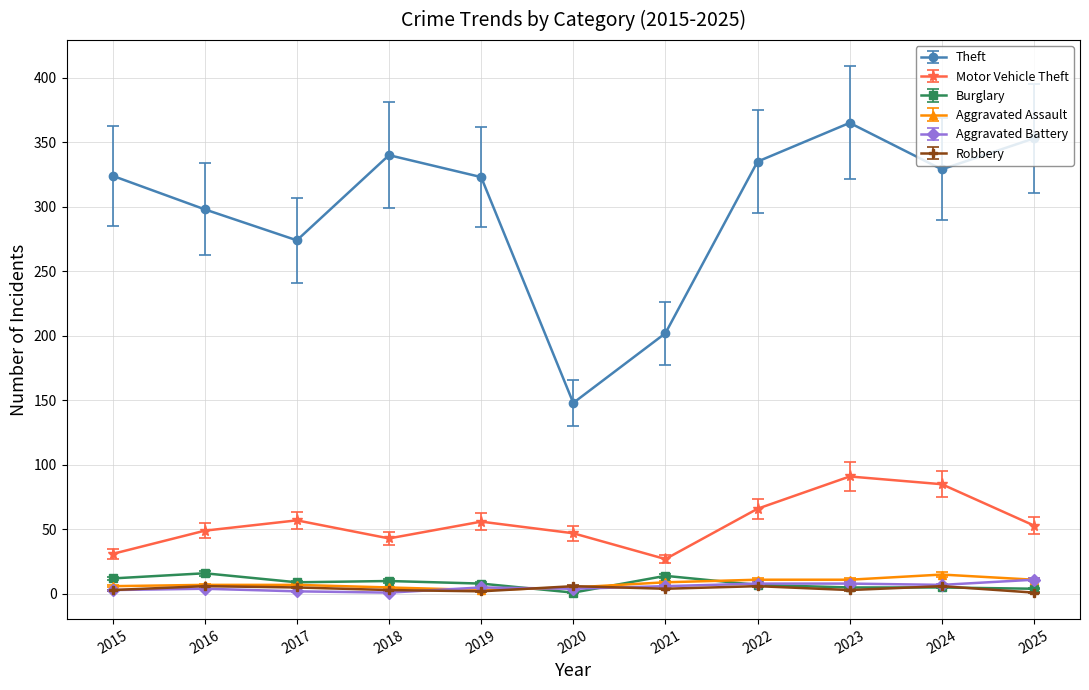

At which category does Theft reach its first local peak?

2018